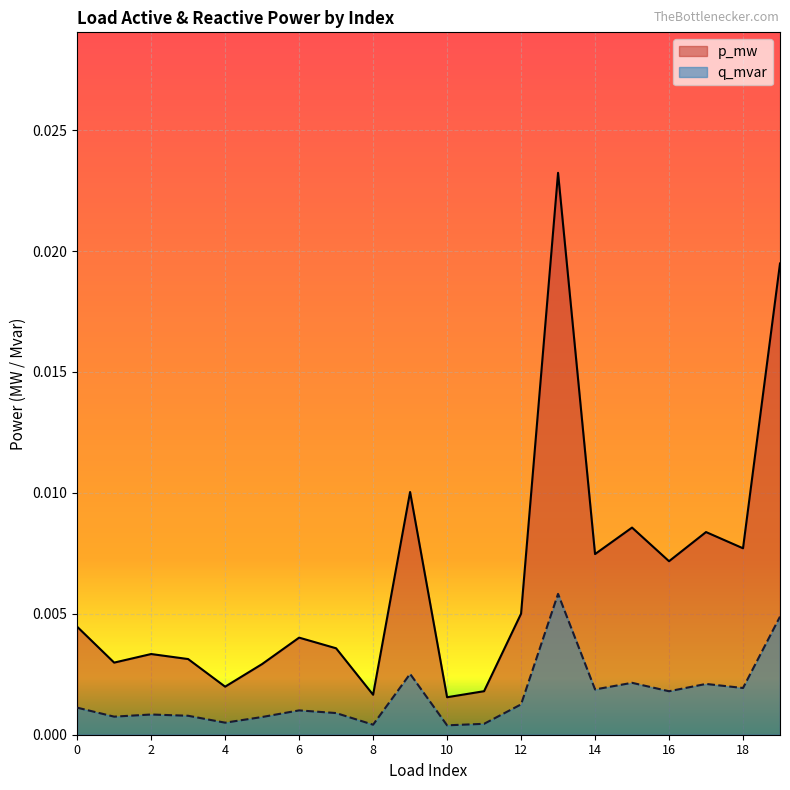

The q_mvar series shows 0.0 at 1. True or false?

True